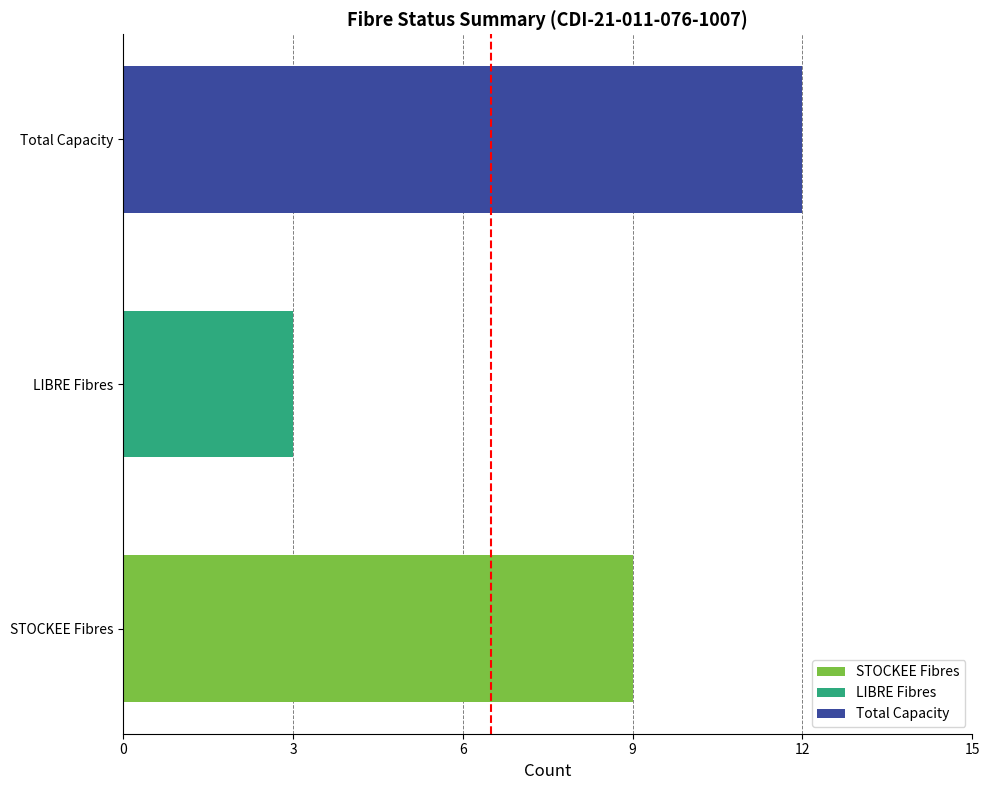

Does the chart contain stacked bars?

No